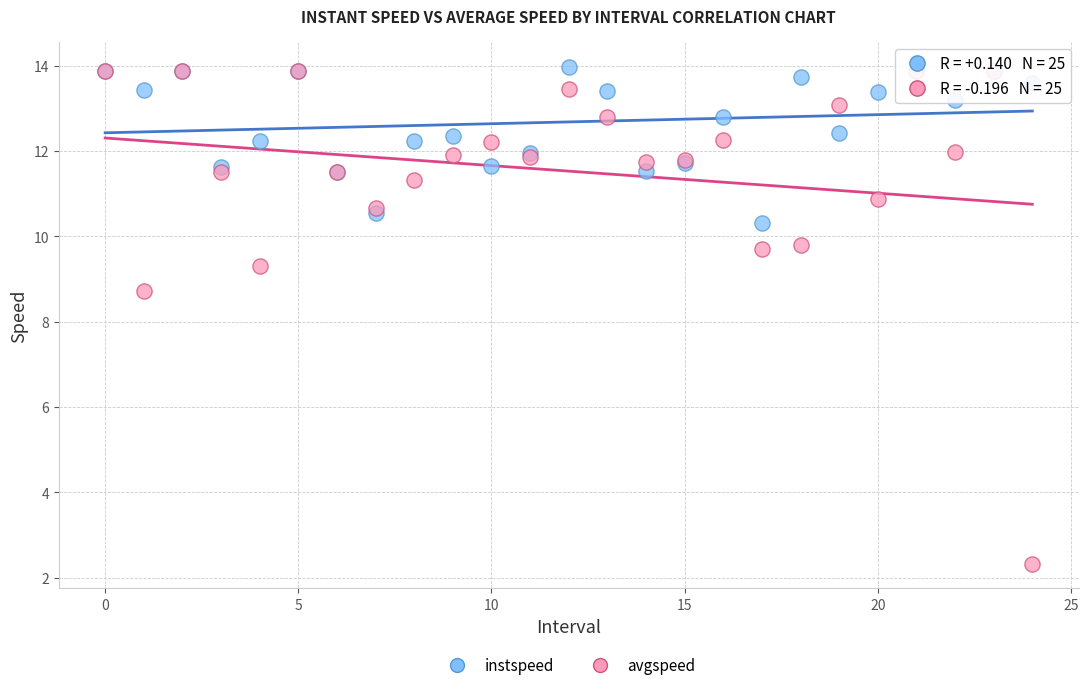

Across all series, what Y value is closest to 8?

8.7